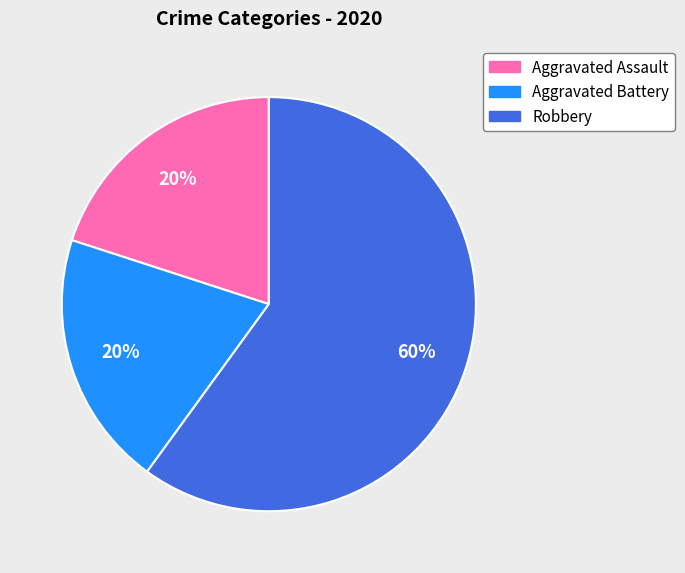

To the nearest percent, what percentage of the pie is Aggravated Battery?

20%